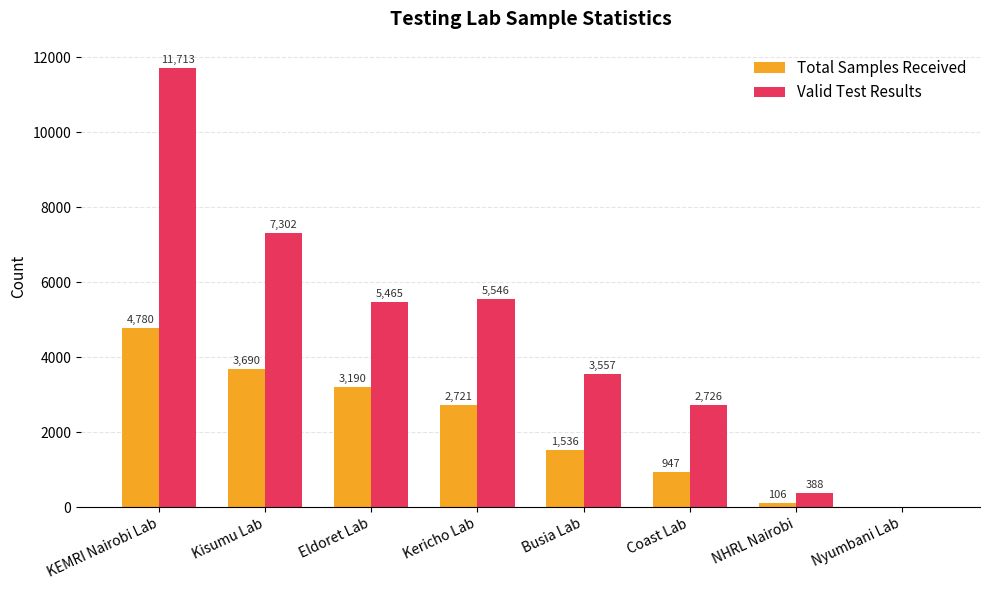

What is the maximum value for Total Samples Received?

4780